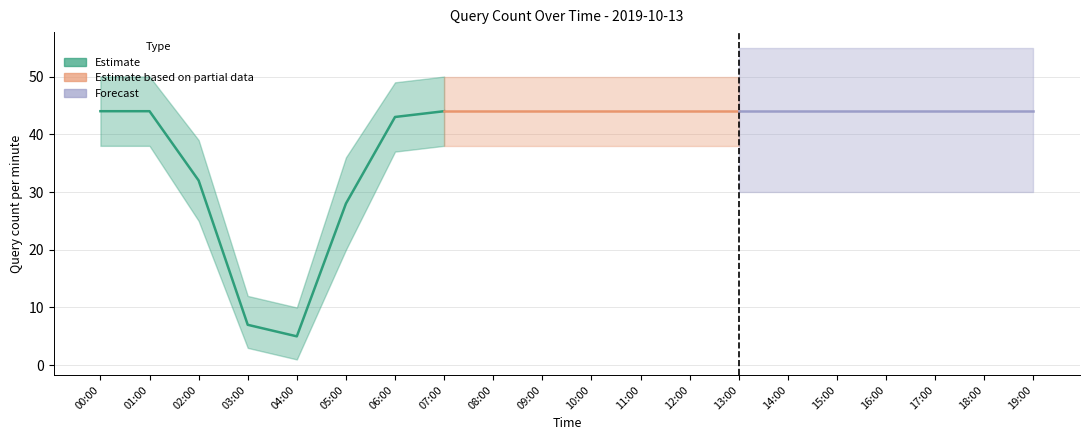

Between 06:00 and 12:00, which is larger?

06:00